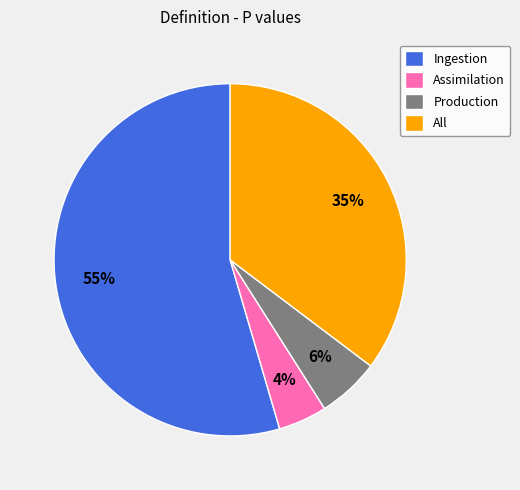

Does All account for over 50% of the chart?

No